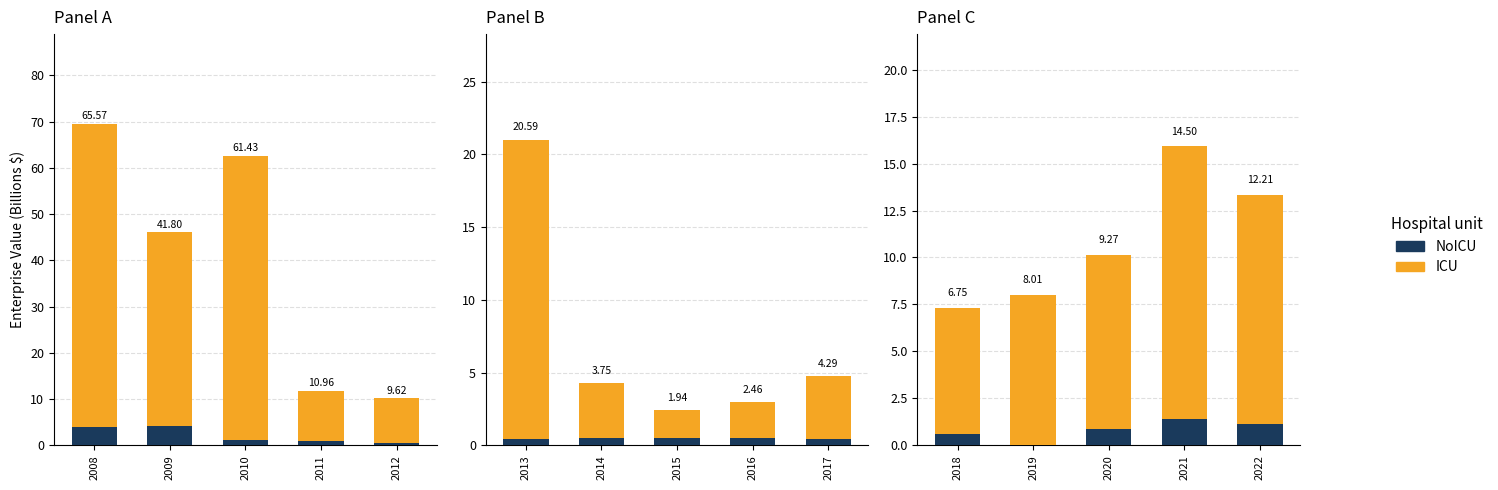

The NoICU series shows 0.9 at 2020. True or false?

True